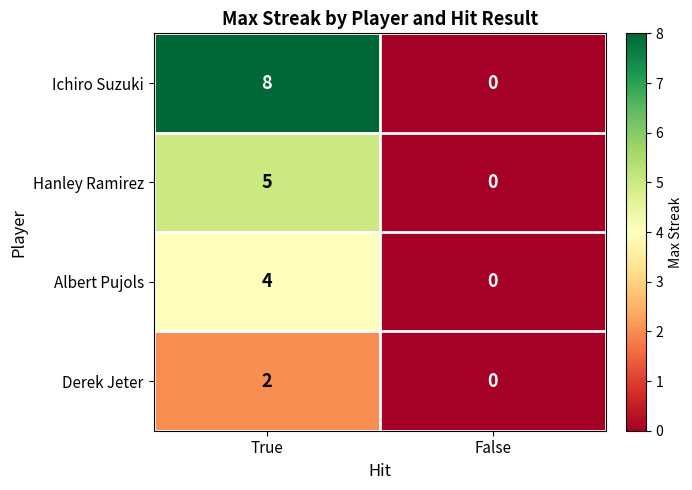

What is the average value of the Ichiro Suzuki series?

4